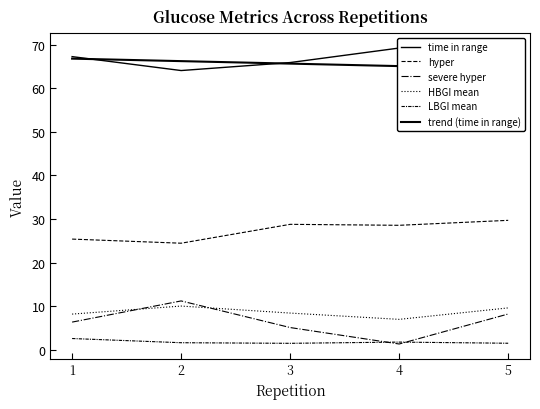

True or false: trend (time in range) and HBGI mean intersect in this chart.

False